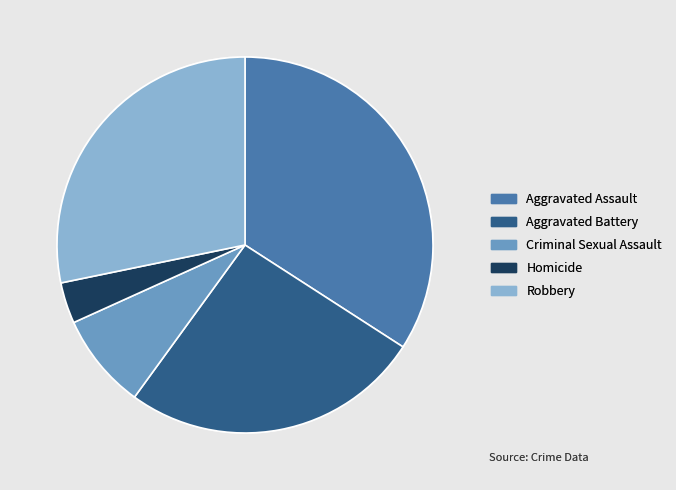

Combined, do Aggravated Assault and Robbery account for over 50%?

Yes